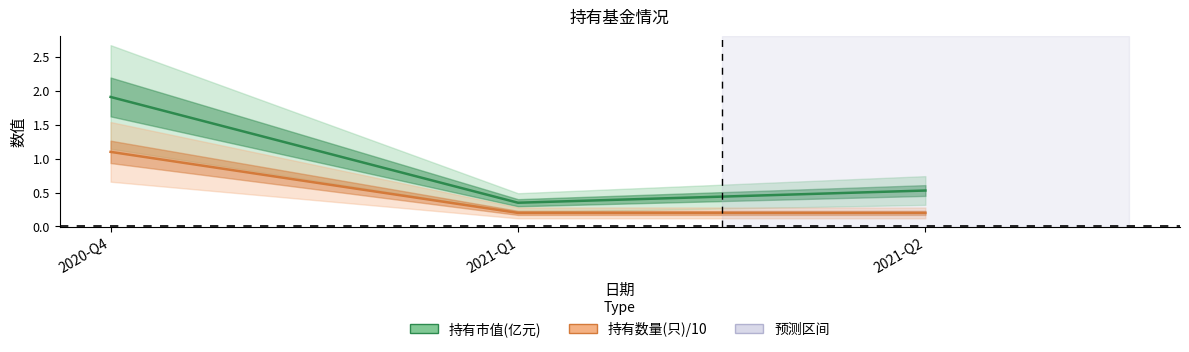

At how many categories does at least one series exceed 1?

1